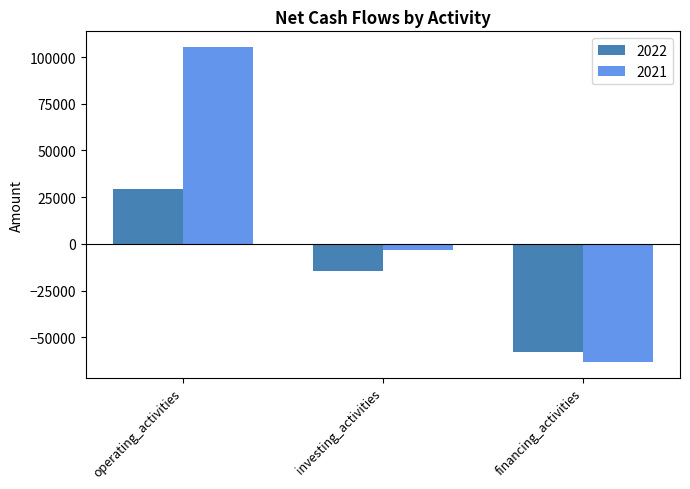

How many values in 2022 are below zero?

2